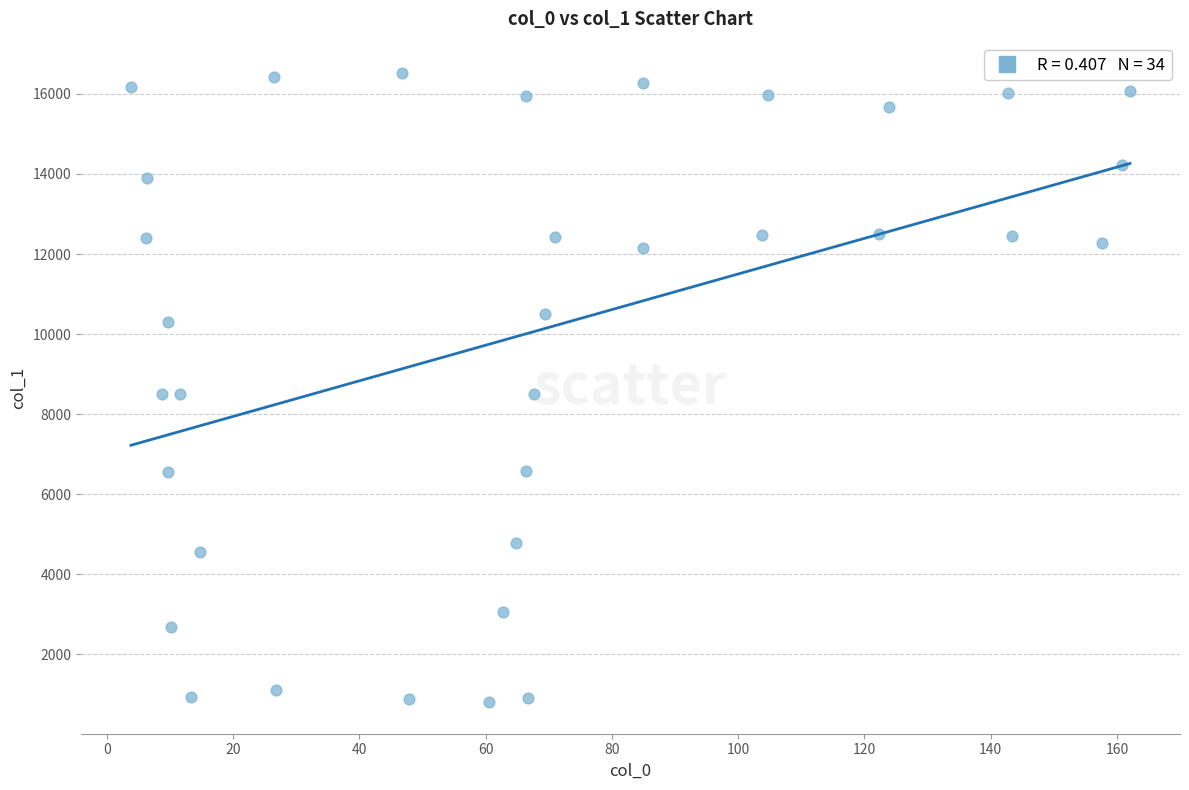

What is the range of Y values (max minus min)?

15723.5